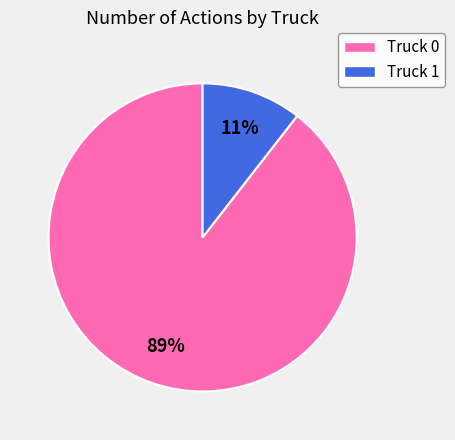

What percentage is the Truck 0 slice, to the nearest percent?

89%